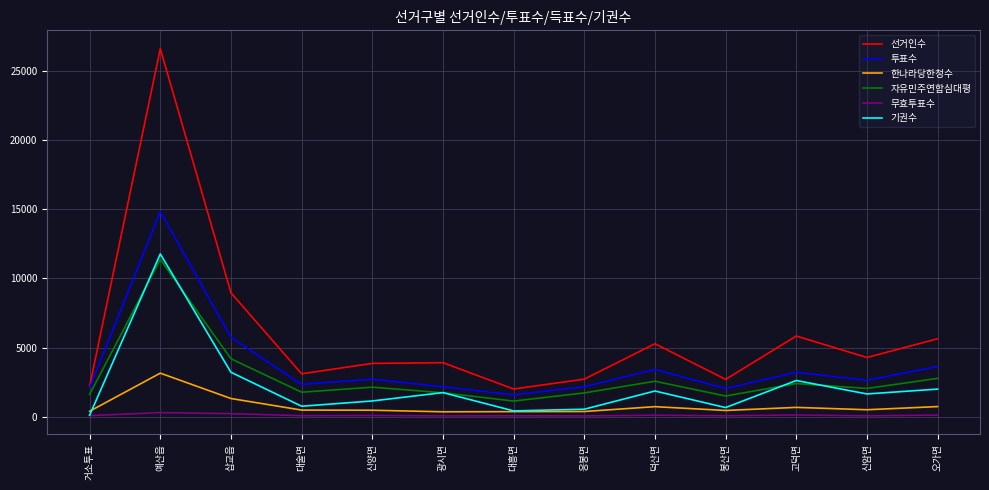

Which category has the highest value in the 기권수 series?

예산읍